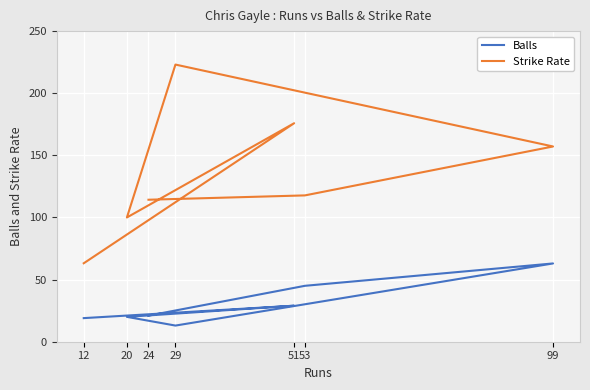

What is the difference between the maximum and minimum values in the Balls series?

50.0